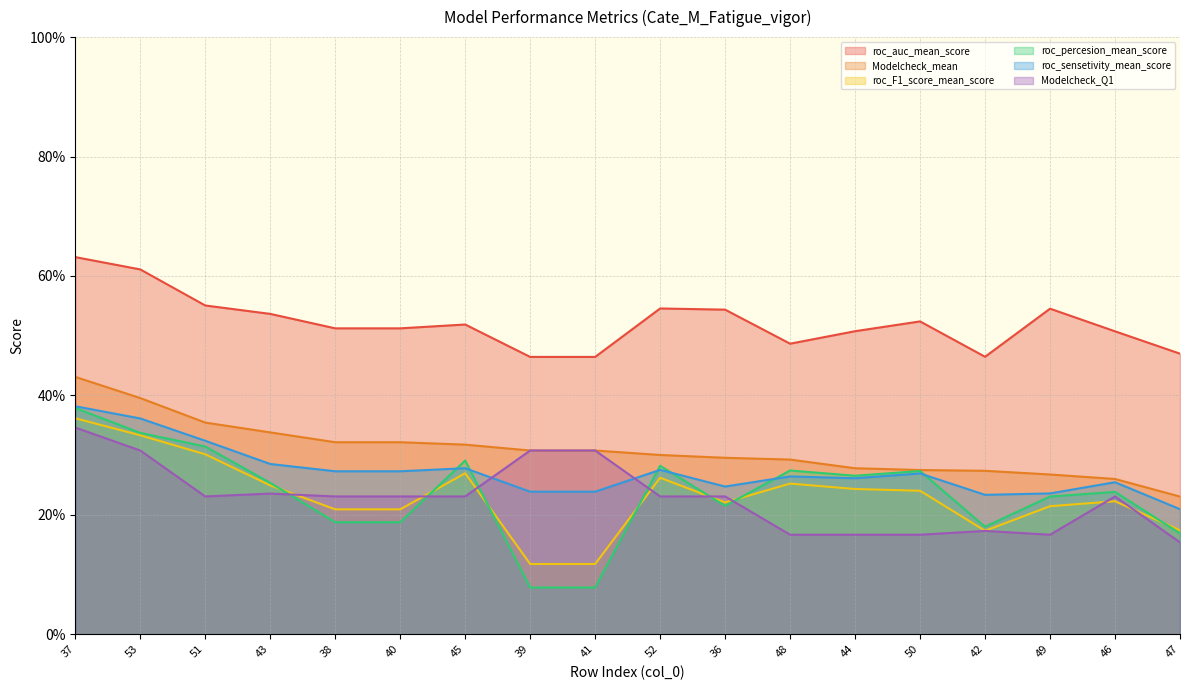

True or false: roc_percesion_mean_score and Modelcheck_mean cross at least once.

False